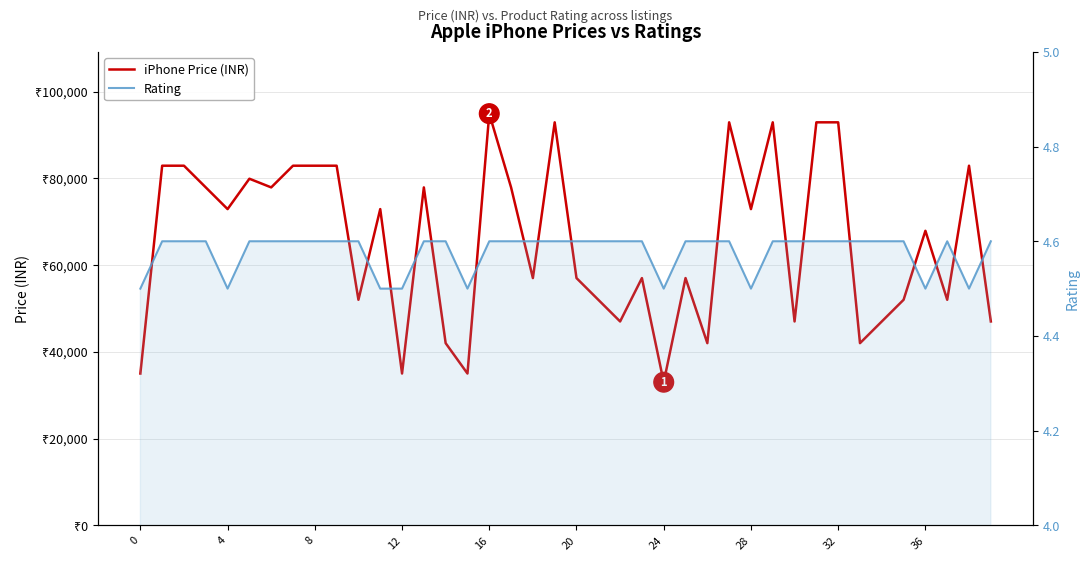

What are all the series names shown in the legend?

iPhone Price (INR), Rating